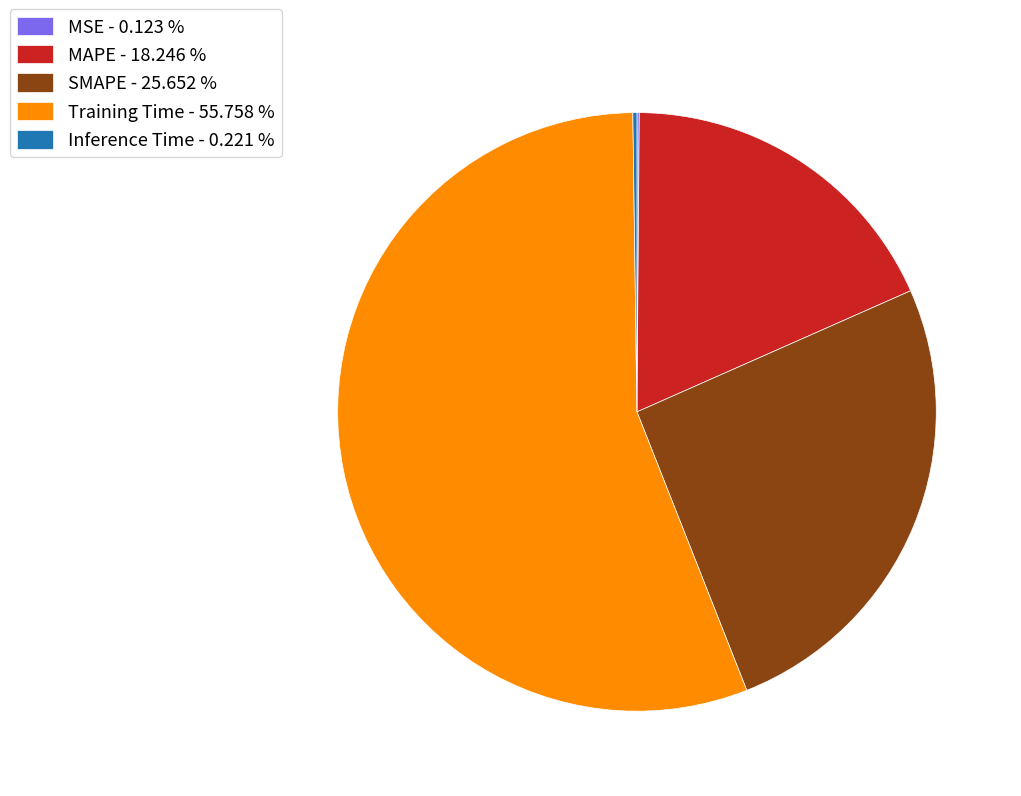

Does Training Time - 55.758 % represent more than half of the total?

Yes